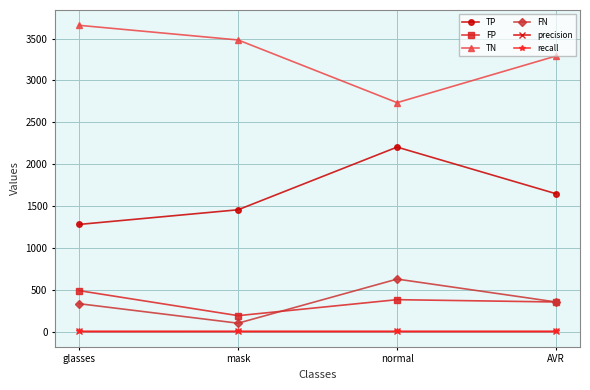

How many interior local peaks does the precision series have?

1